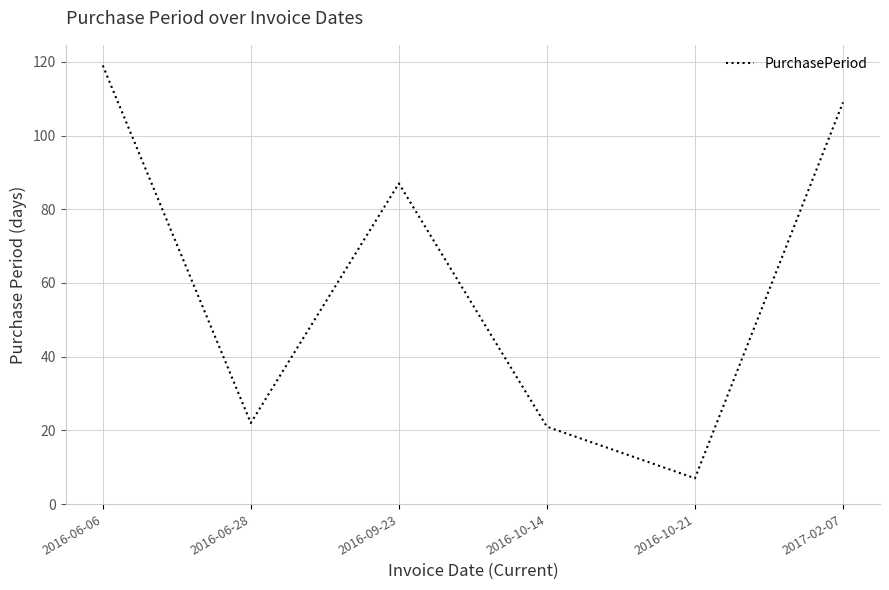

Is it true that the value at 2016-10-14 is 21?

True